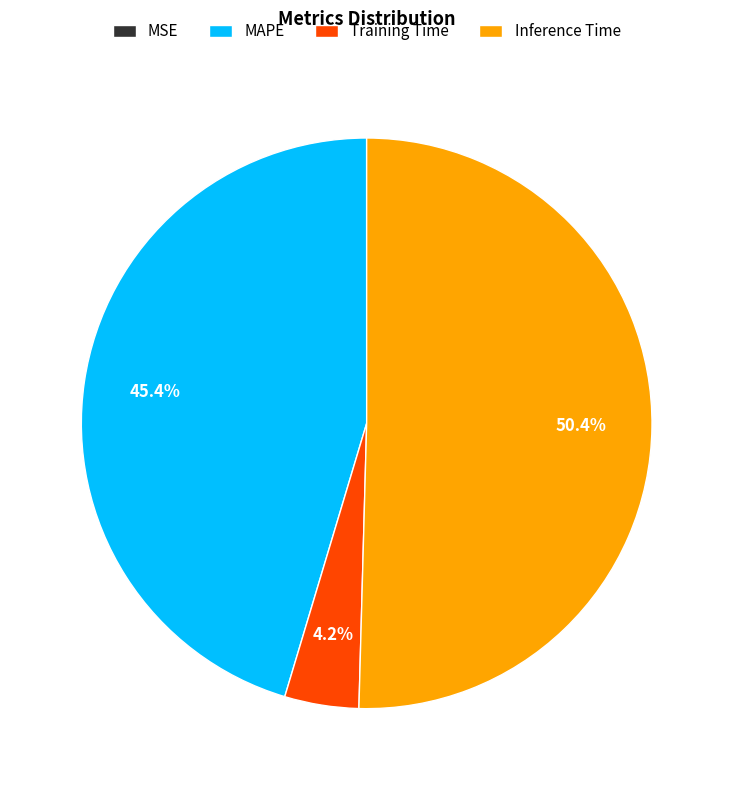

Is there any slice that represents more than half of the pie?

Yes